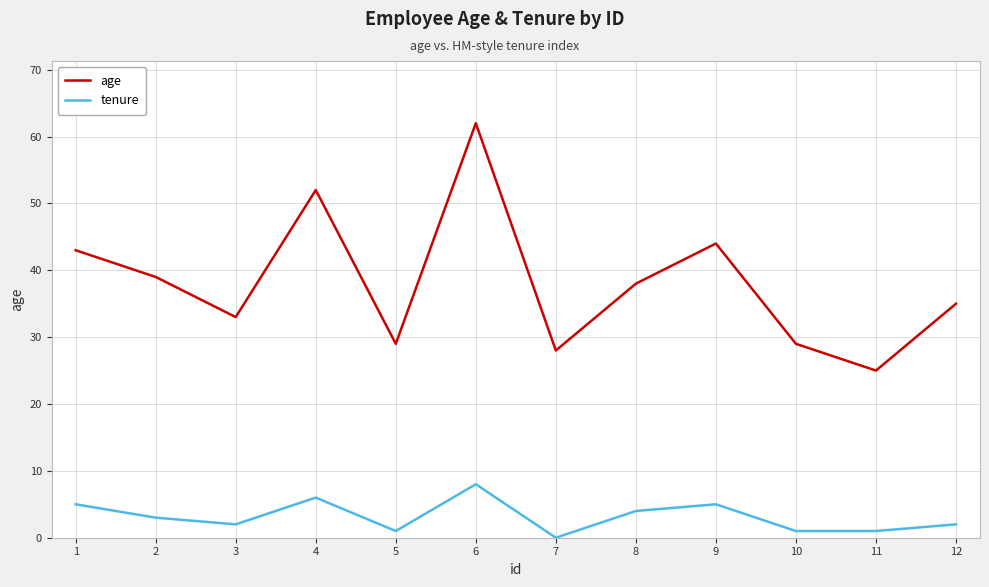

Which series has the largest total across all categories?

age